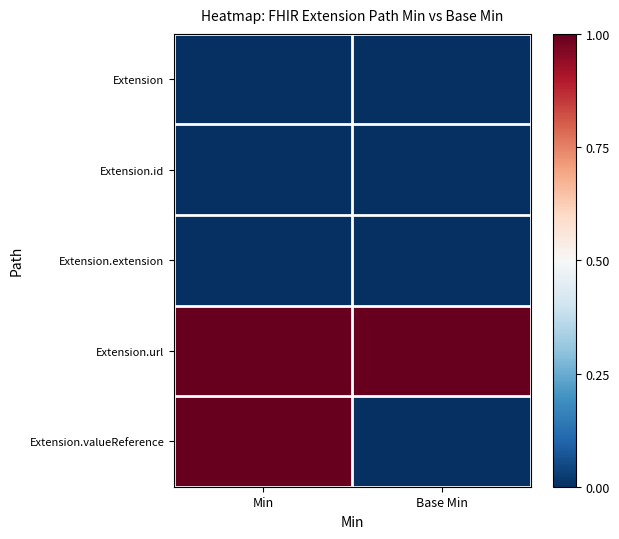

Which series has the widest spread of values?

Extension.valueReference